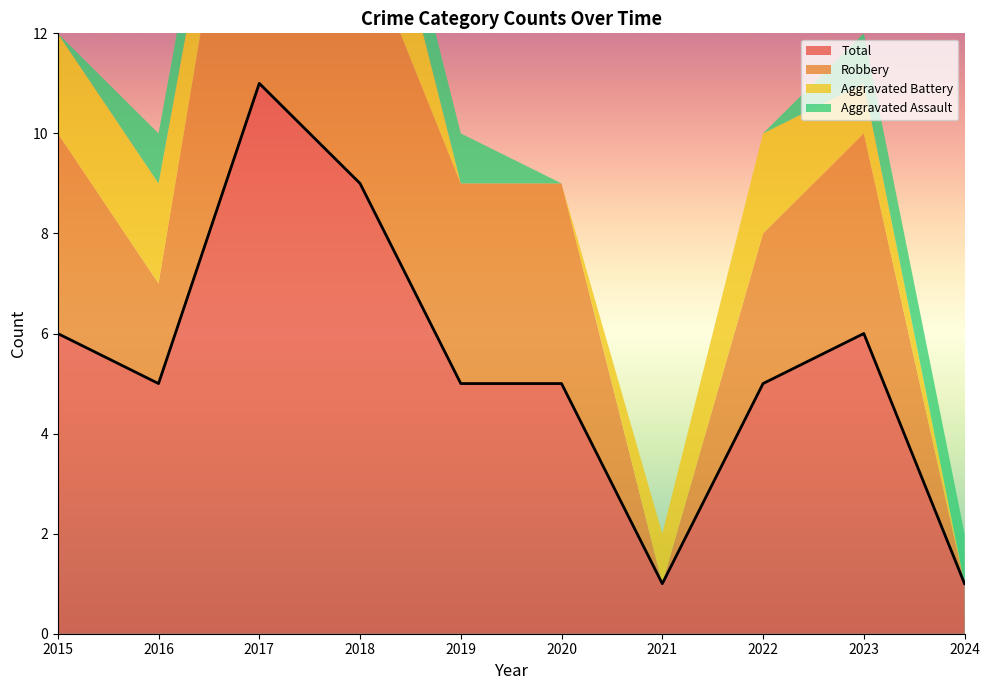

What is the highest value of the Total series?

11